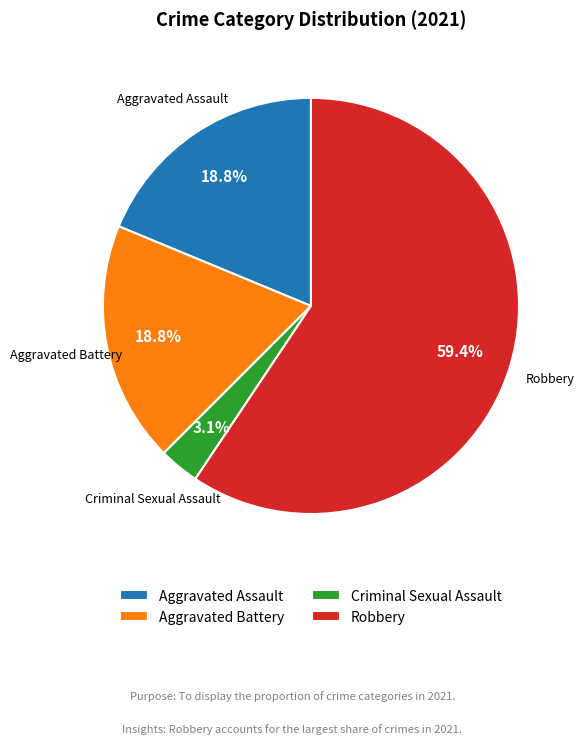

Does Aggravated Assault represent more than half of the total?

No